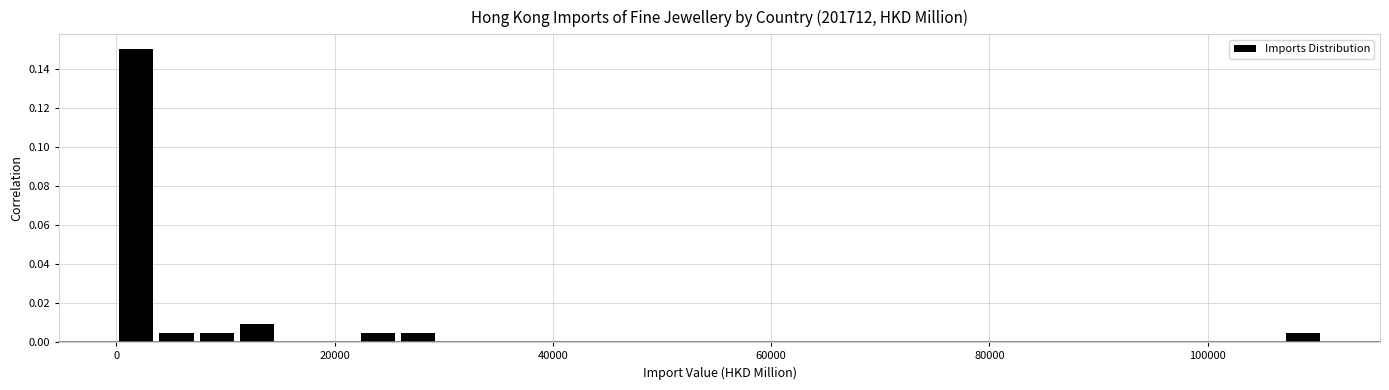

Around what value on the x-axis is the tallest bar? Give the approximate position of its centre, as read against the axis.

2000